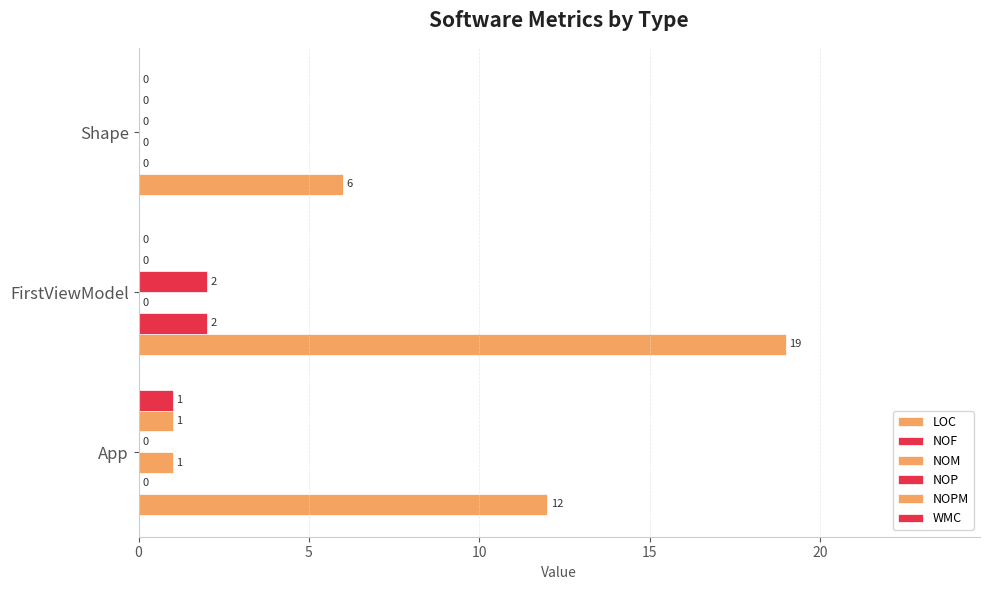

Reading right to left, list all the values displayed in this chart.

LOC: 6	19	12
NOF: 0	2	0
NOM: 0	0	1
NOP: 0	2	0
NOPM: 0	0	1
WMC: 0	0	1